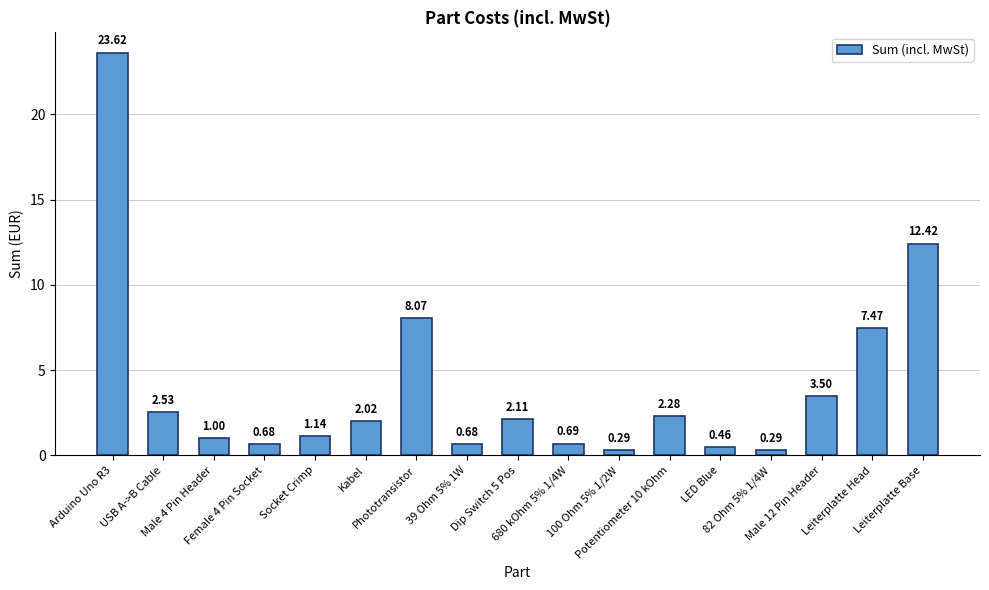

How many values exceed 2?

9